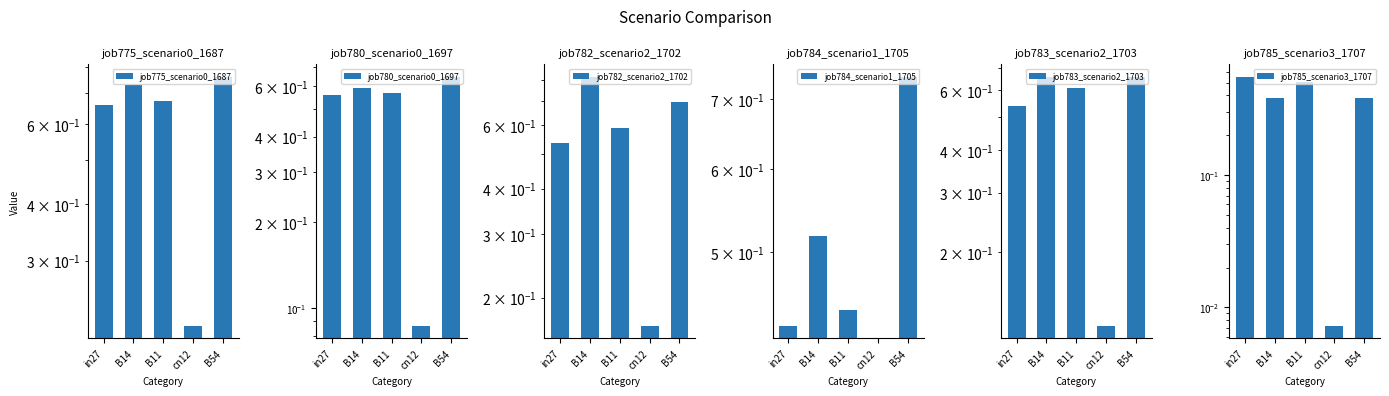

Which series has the largest total across all categories?

job775_scenario0_1687